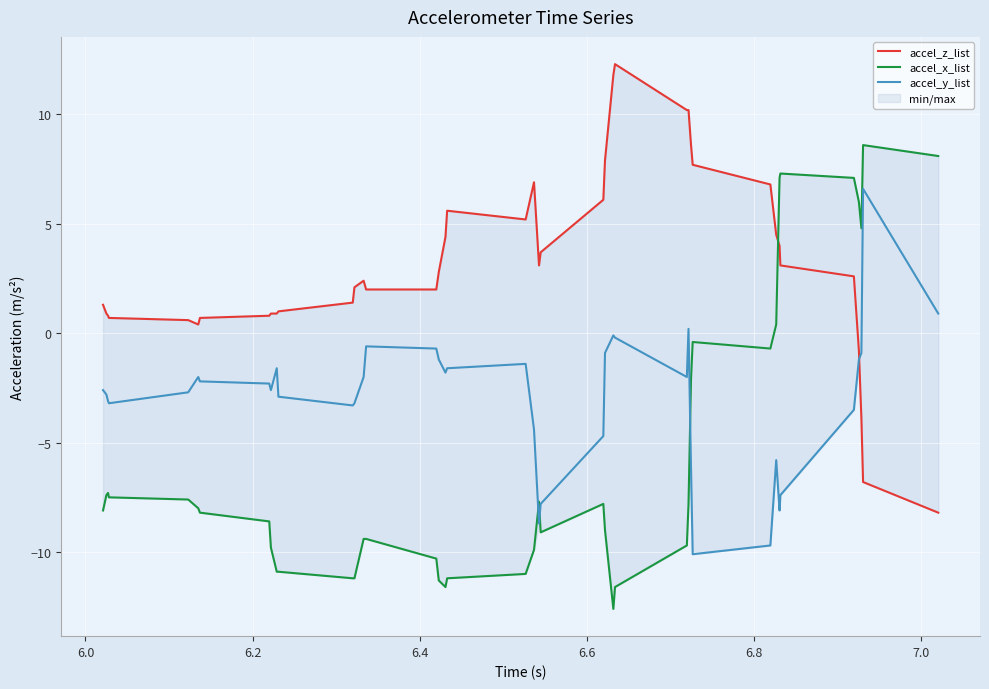

After their last crossing, which series has the higher values: accel_z_list or accel_x_list?

accel_x_list